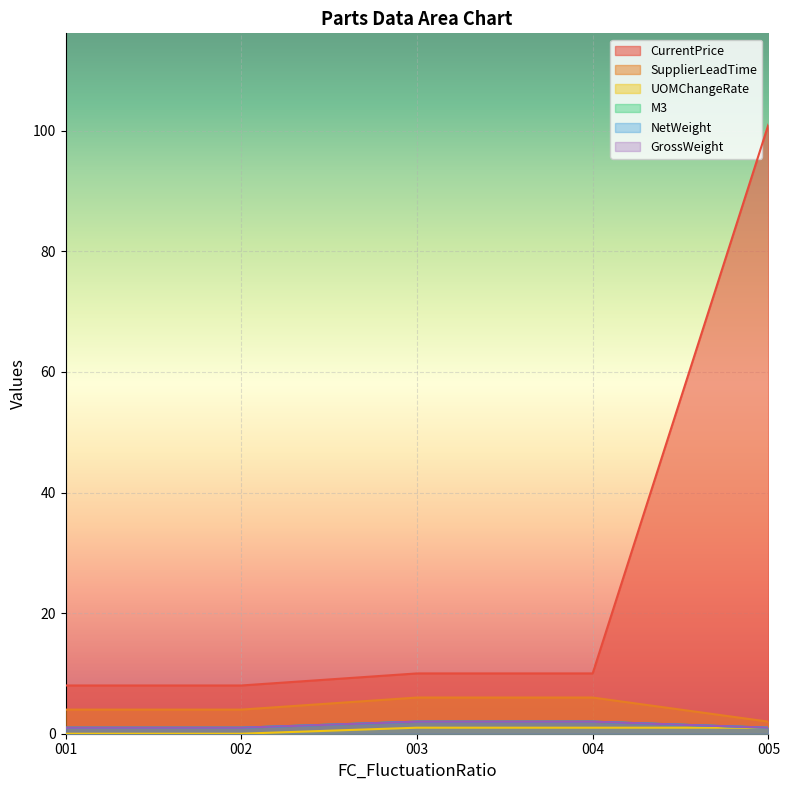

At which category is the sum across all series the highest?

005